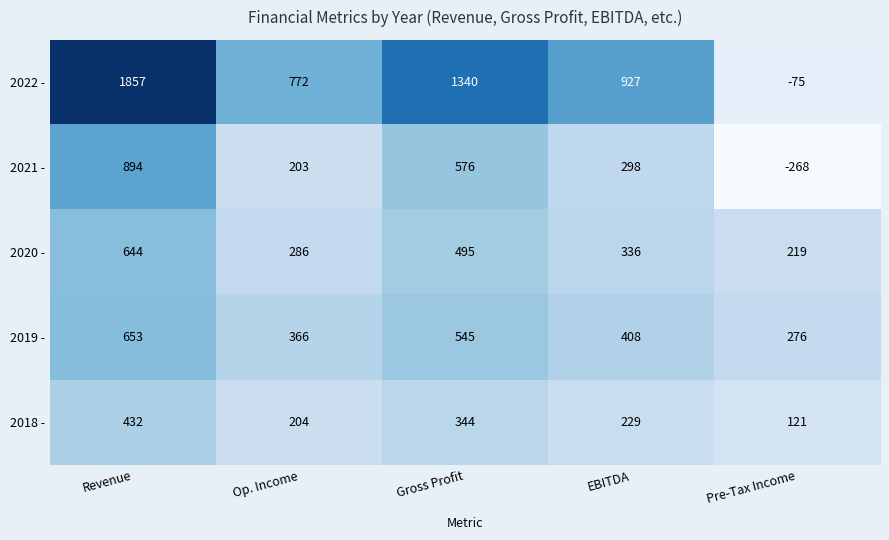

Rank the series at Gross Profit from highest to lowest value.

2022 -, 2021 -, 2019 -, 2020 -, 2018 -